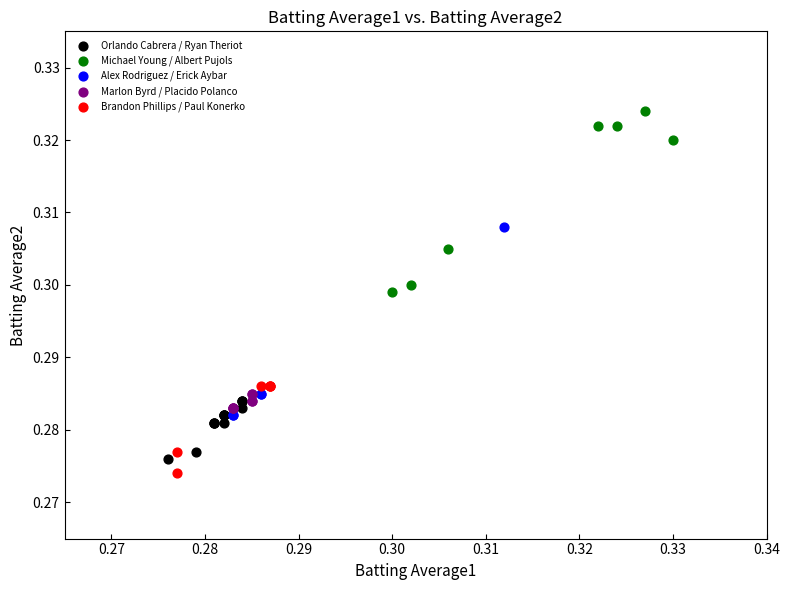

Which series reaches the maximum Y coordinate?

Michael Young / Albert Pujols